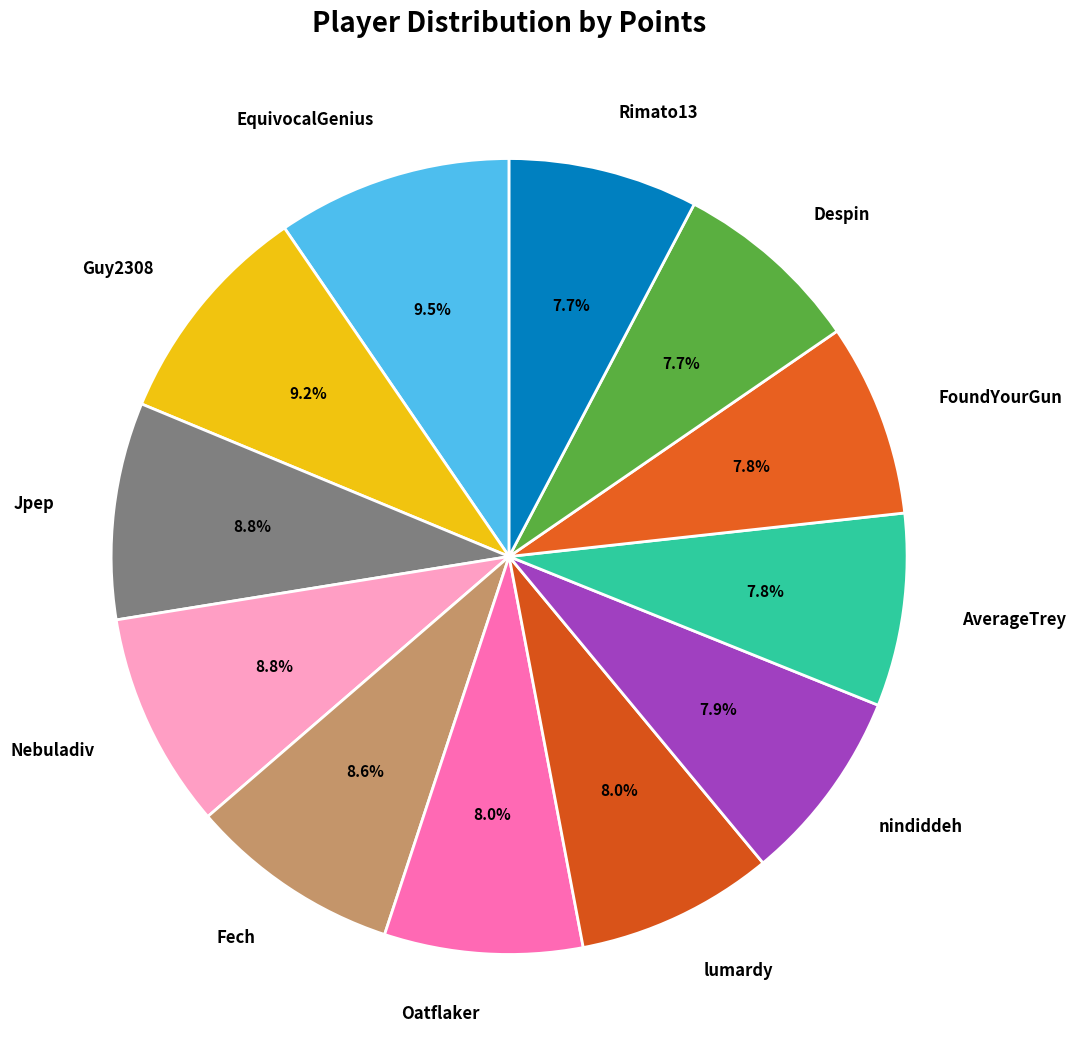

Combined, do lumardy and Despin account for over 50%?

No